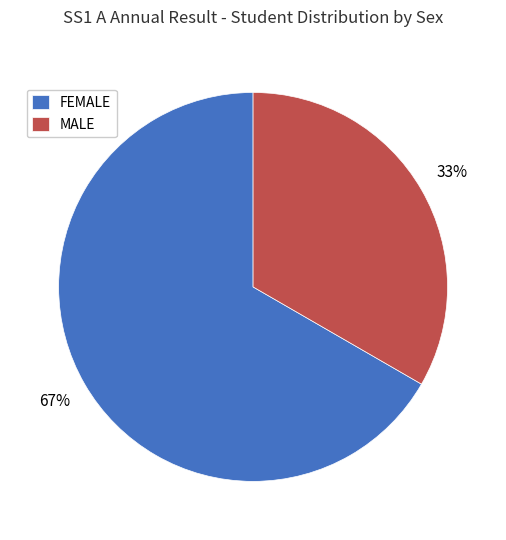

How many slices are in this pie chart?

2